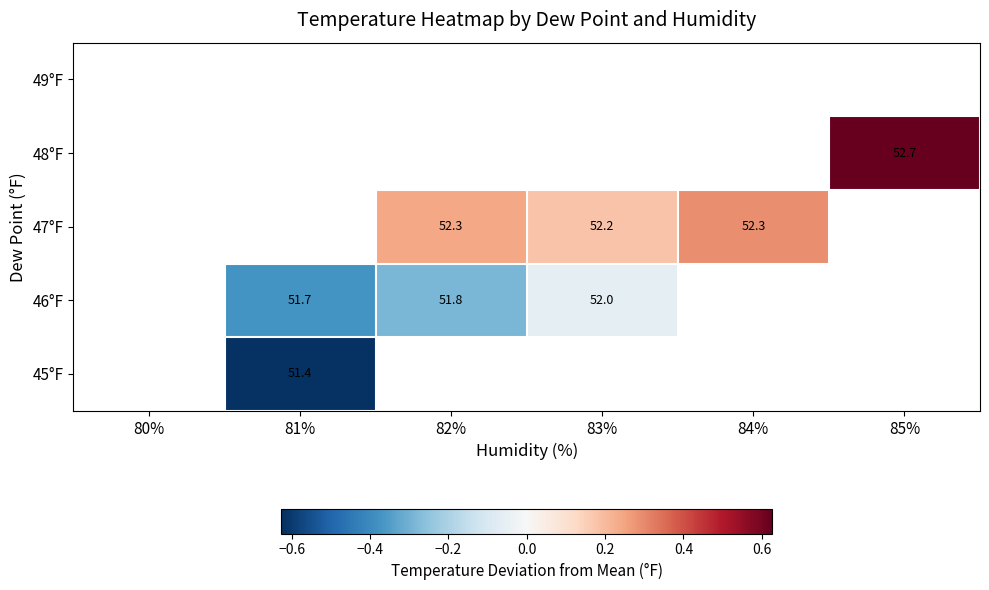

At which label does 47°F first exceed 0?

82%